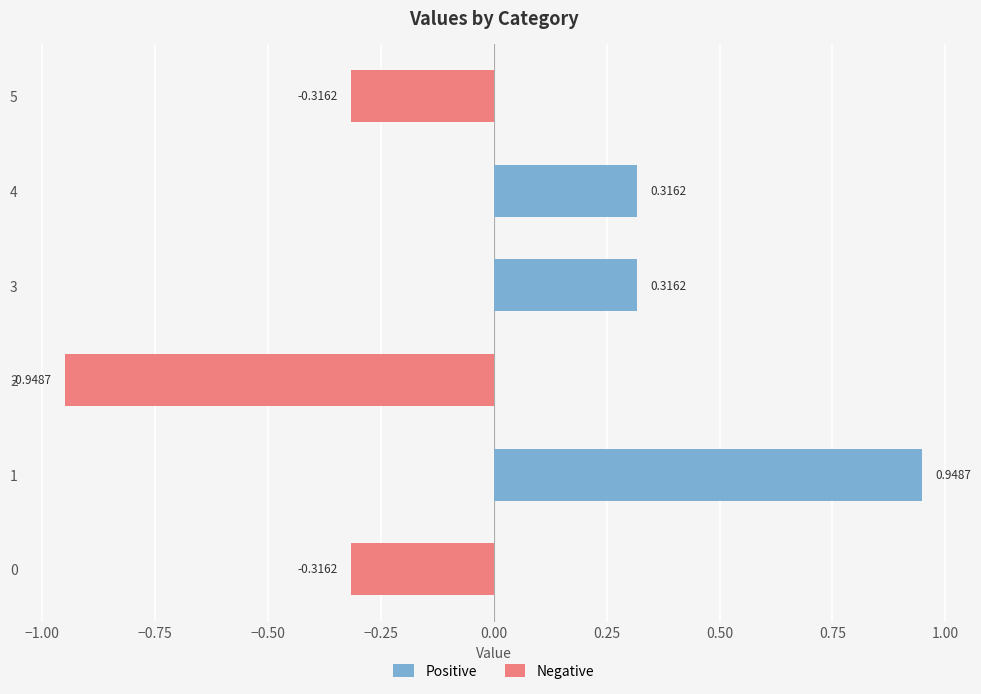

The Positive series shows 0.0 at 2. True or false?

True